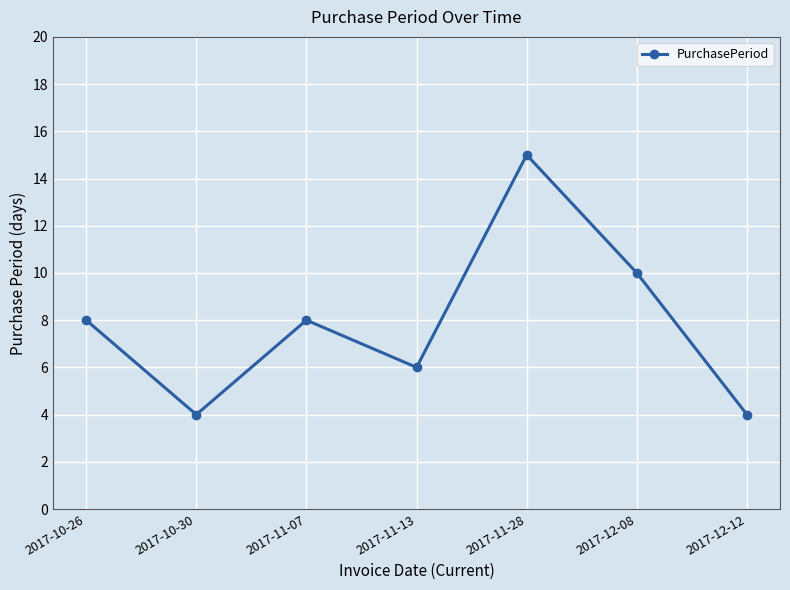

Where is the first local minimum?

2017-10-30